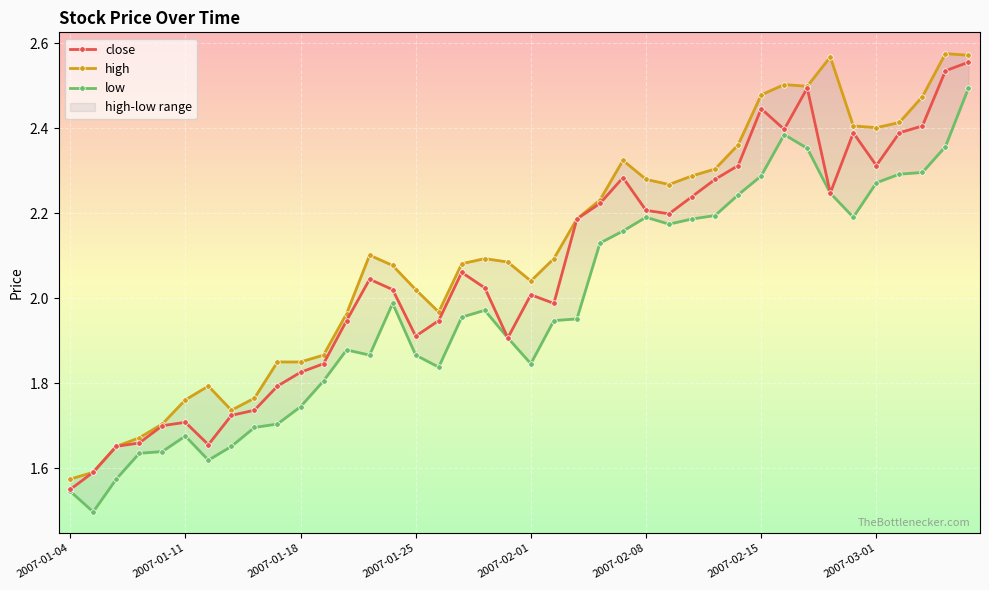

Which series has the widest spread of values?

close